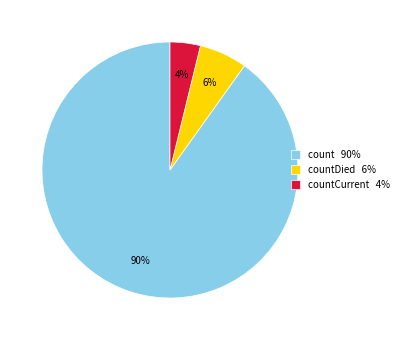

Between count 90% and countCurrent 4%, which is larger?

count 90%